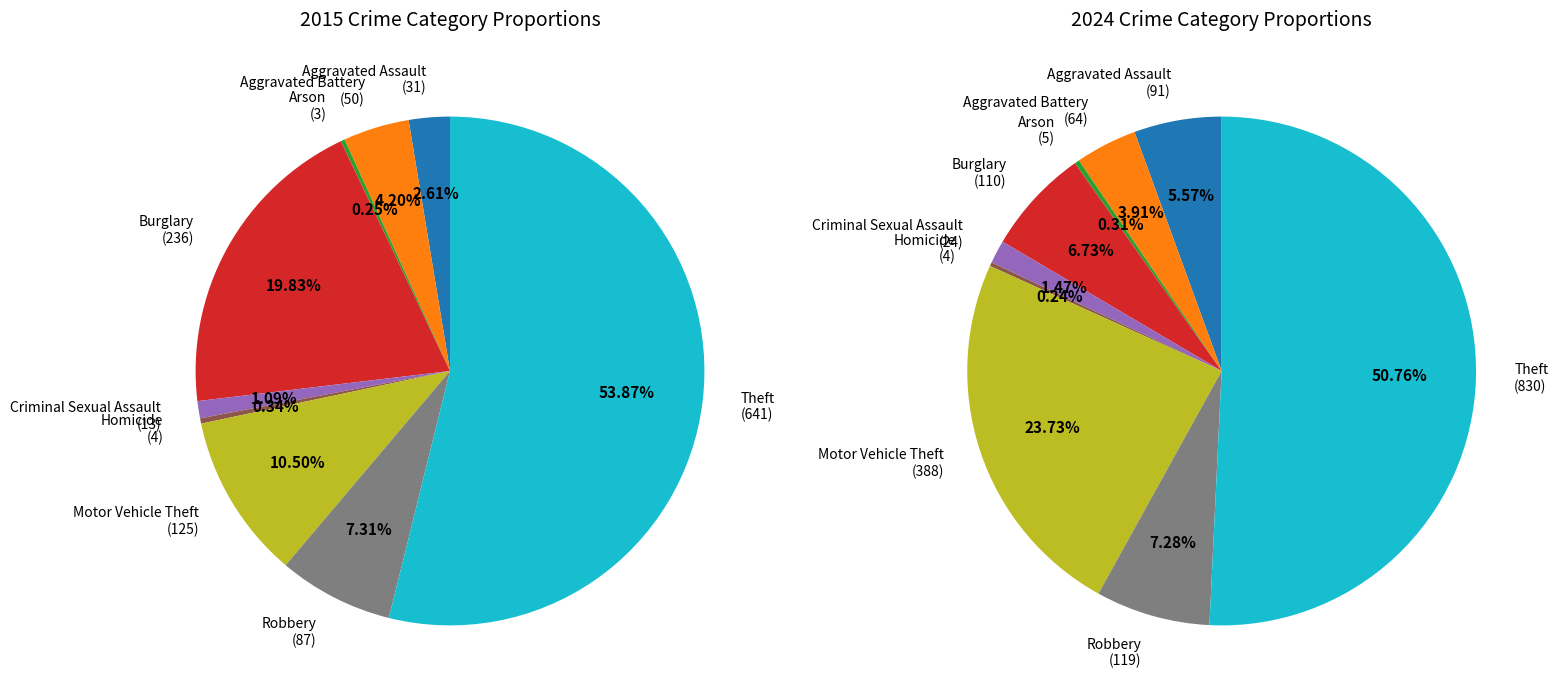

Which slice is the largest?

Theft